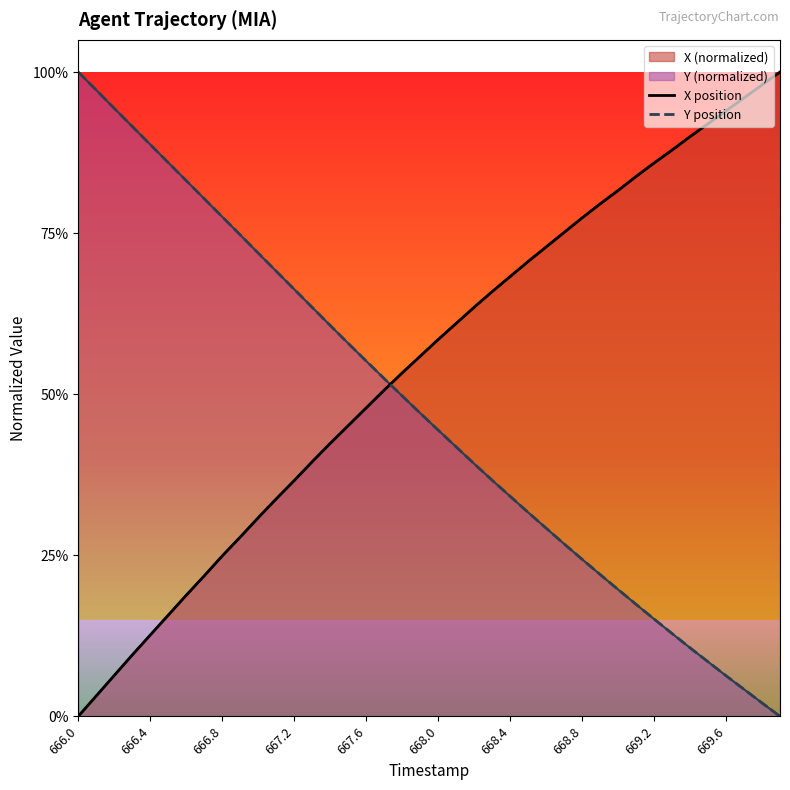

What is the sum of all X position values?

21.8